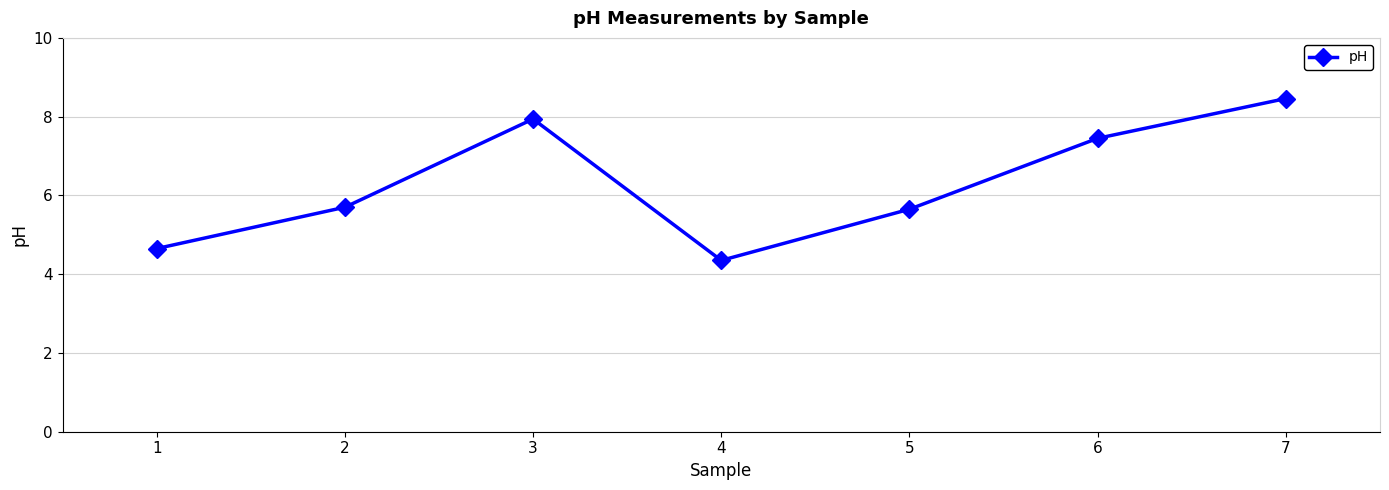

How many lines are shown in the chart?

1